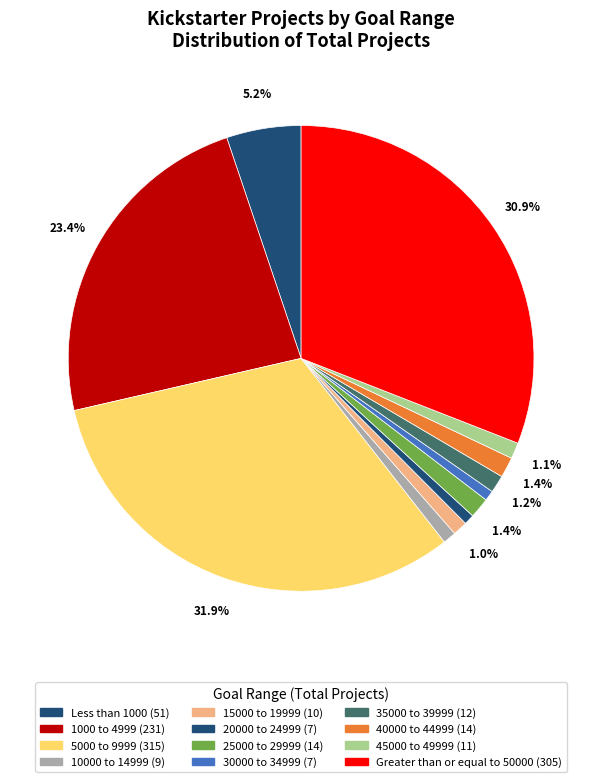

What percentage is NOT represented by 15000 to 19999?

99.0%